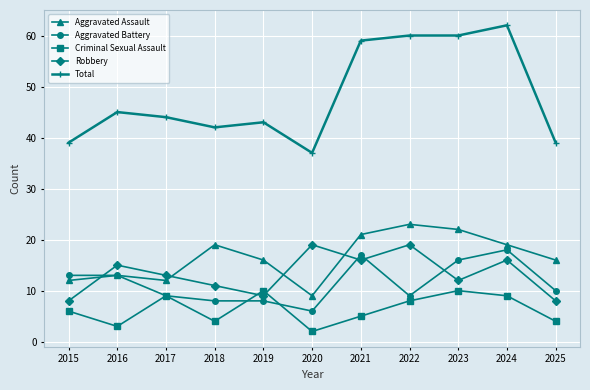

Rank the series at 2018 from highest to lowest value.

Total, Aggravated Assault, Robbery, Aggravated Battery, Criminal Sexual Assault